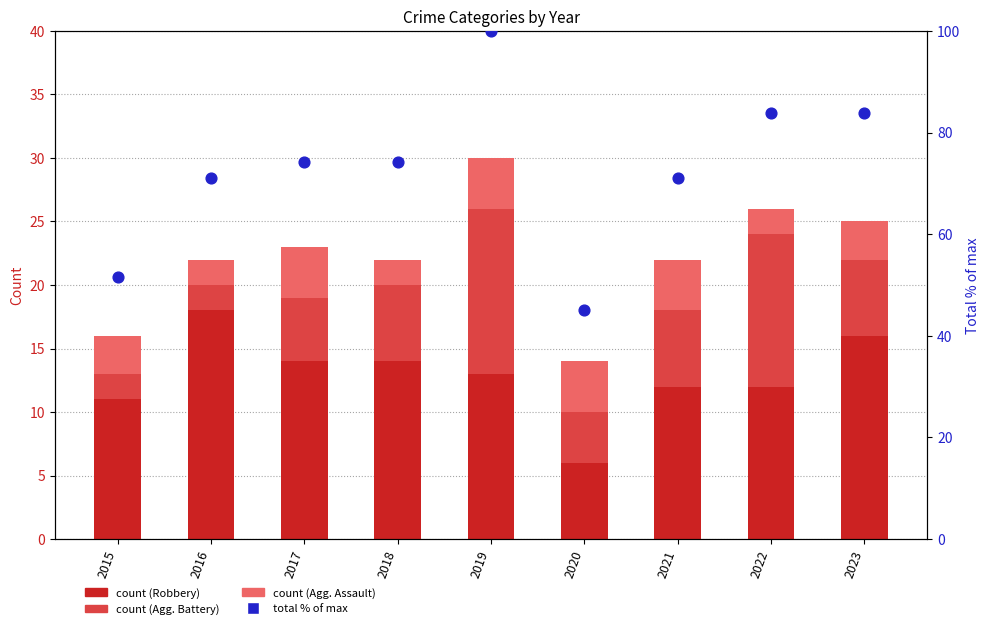

Which series has the largest total across all categories?

Total (% of max)